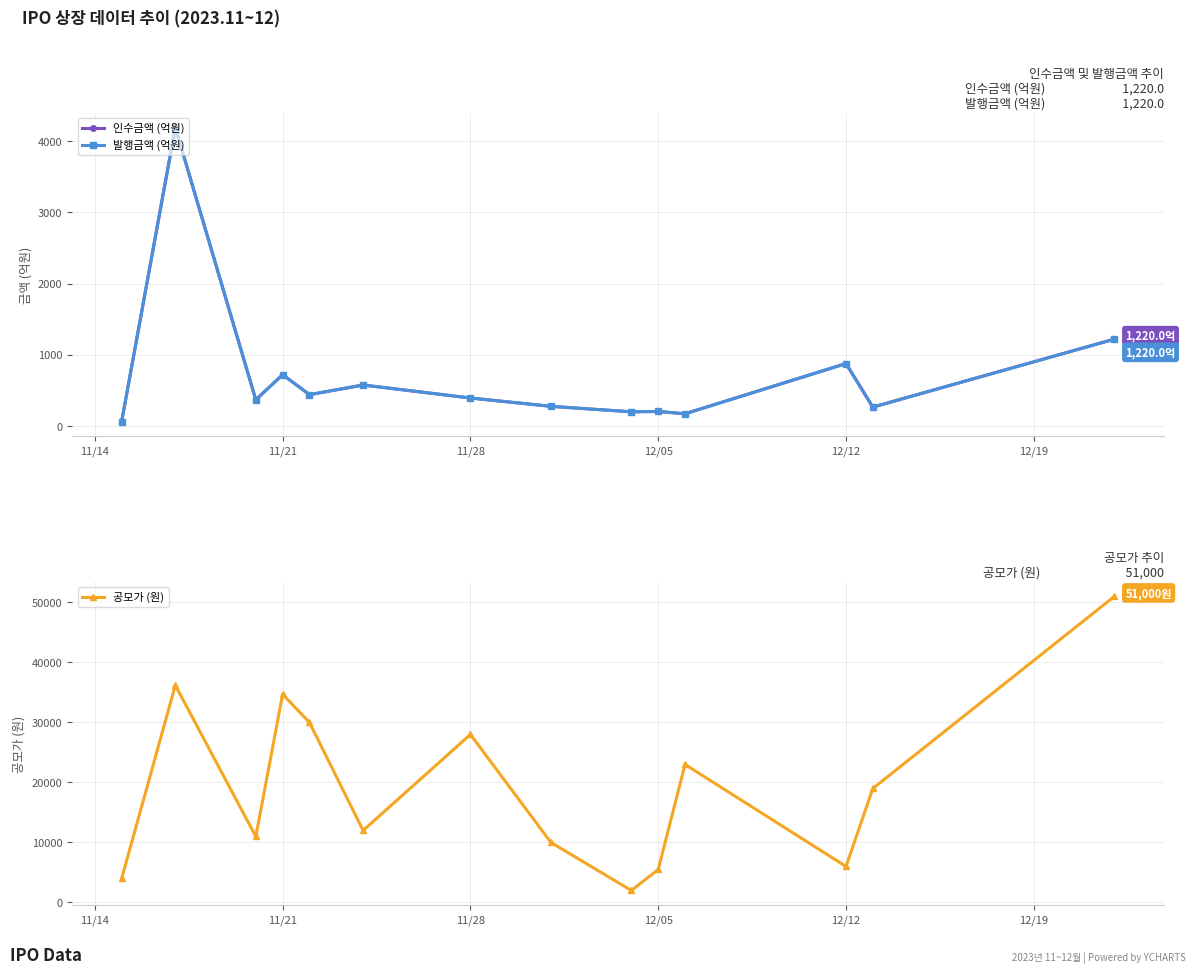

How many distinct data groups are displayed?

3